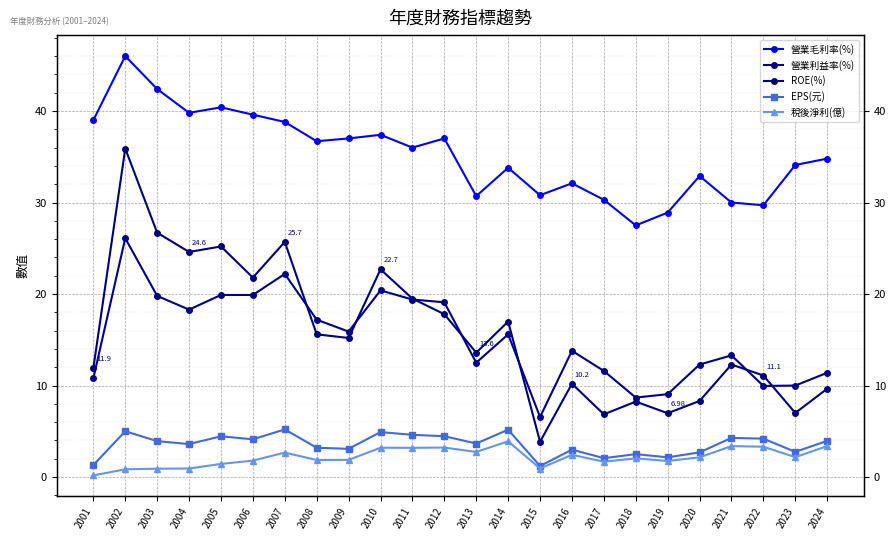

What is the spread (max minus min) of values at 2001?

38.8